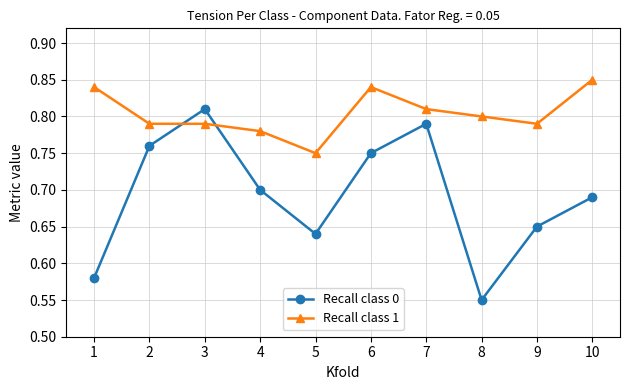

True or false: Recall class 0 has a value of 0.7 at 10.

True